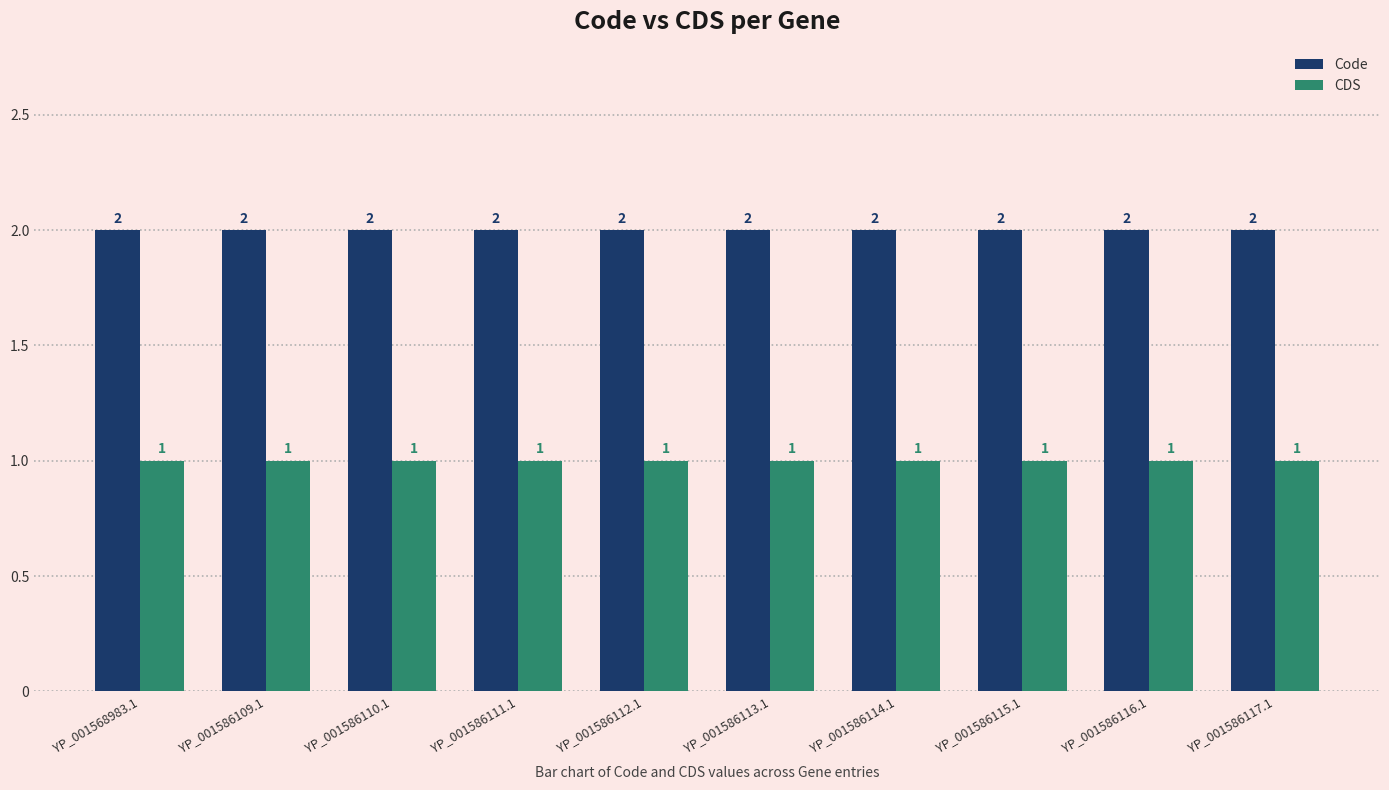

Is it true that Code equals 2 at YP_001586109.1?

True